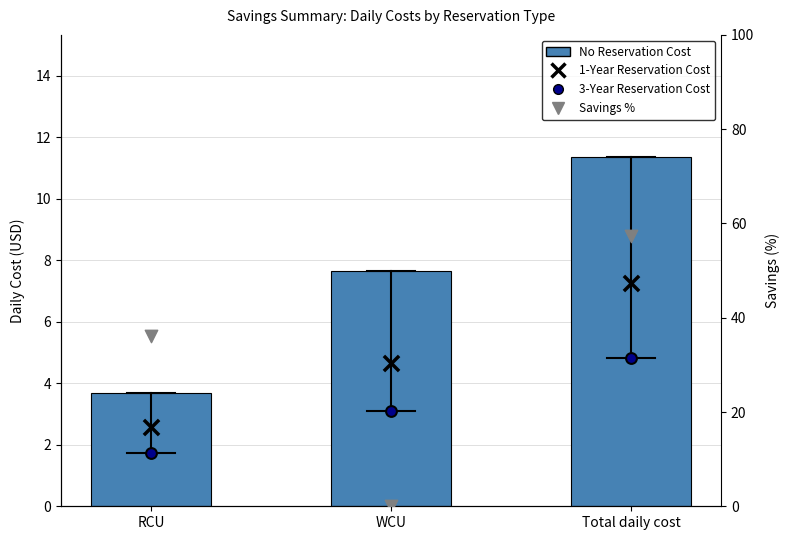

At which category is the sum across all series the highest?

Total daily cost